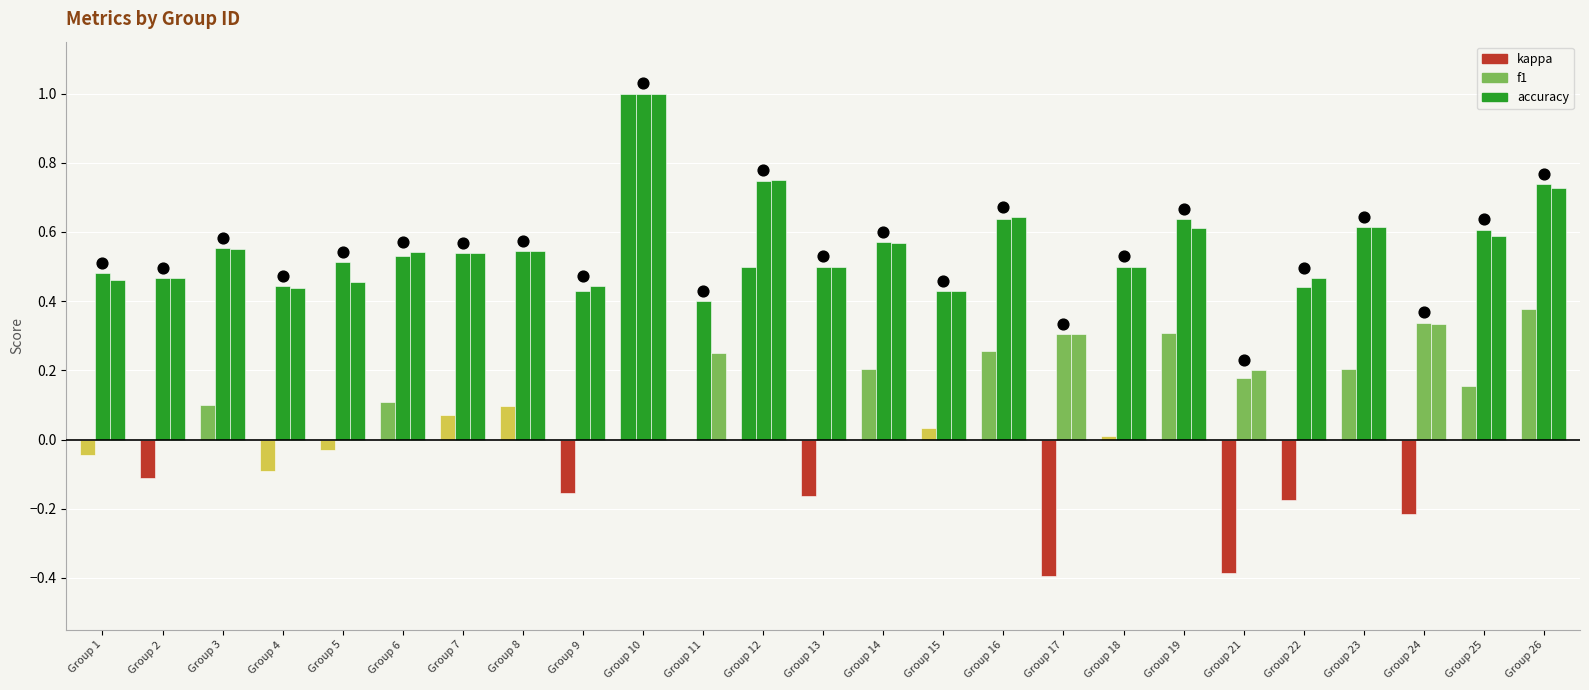

Which series has the largest total across all categories?

f1